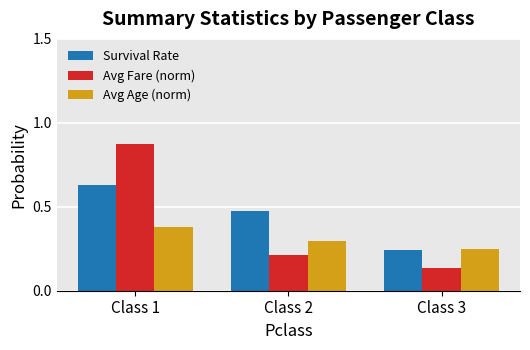

Which category has the lowest value in the Avg Fare (norm) series?

Class 3